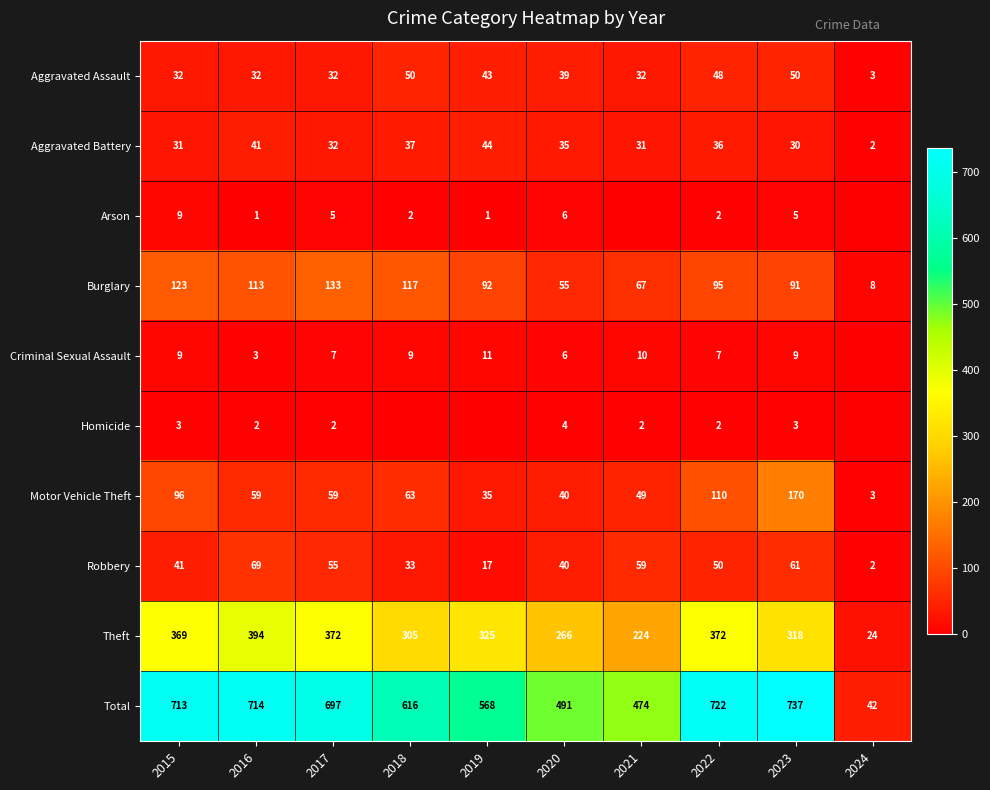

The value of Aggravated Battery at 2023 is 16. True or false?

False